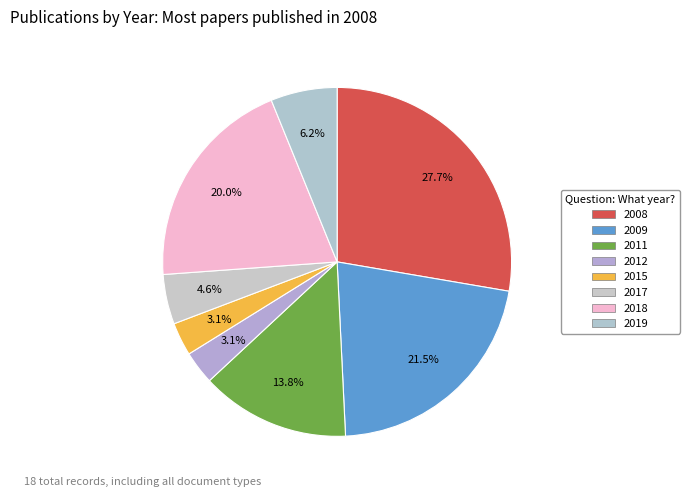

What percentage do 2017 and 2012 together represent?

7.7%